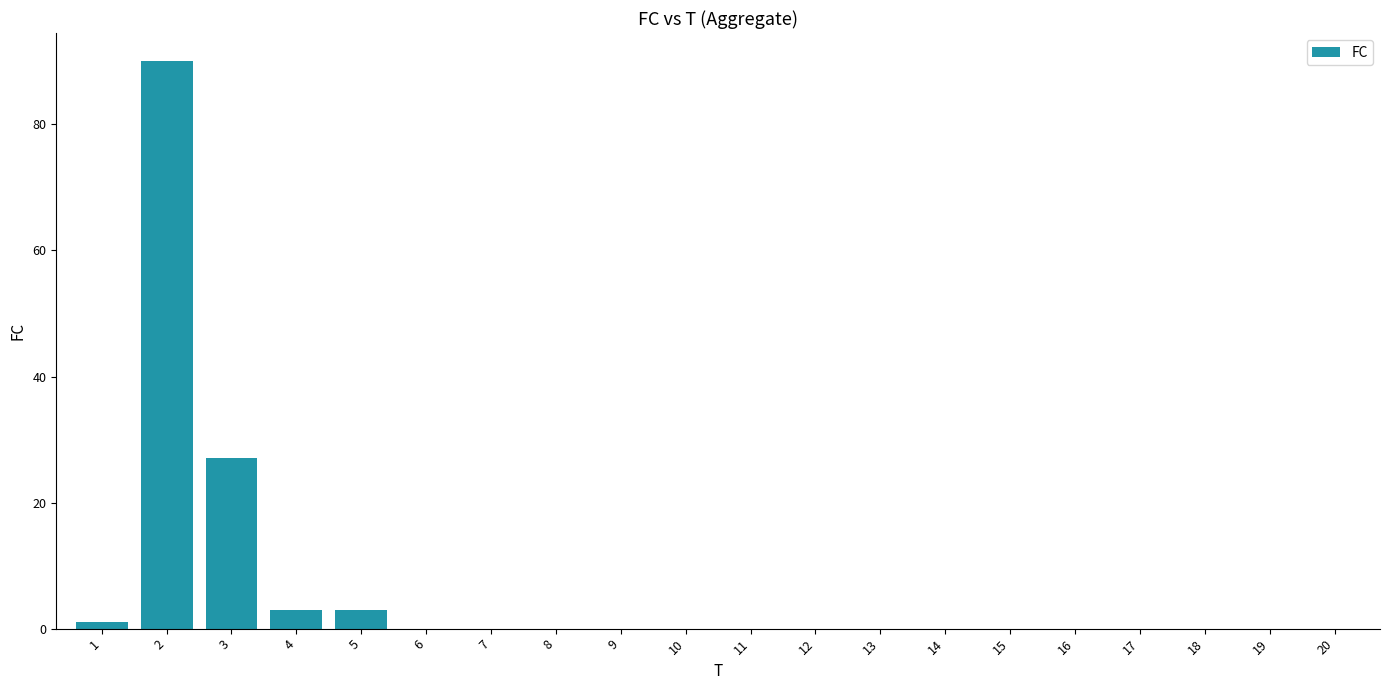

What is the sum of all values?

124